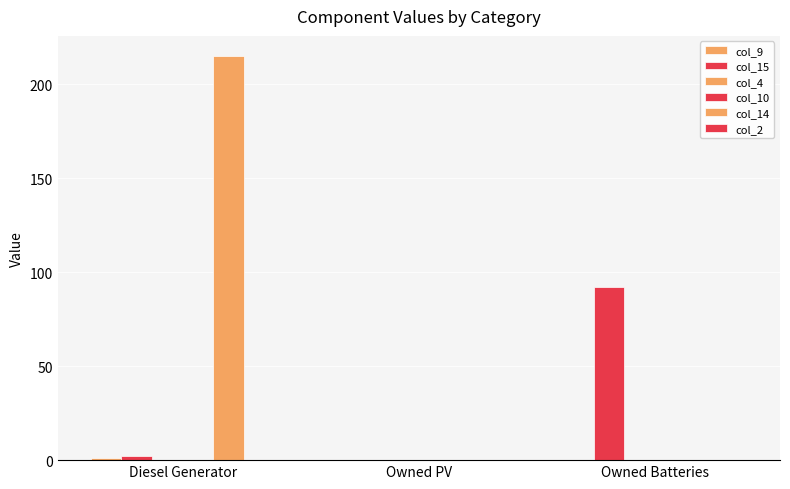

The value of col_9 at Owned Batteries is -0.5. True or false?

False